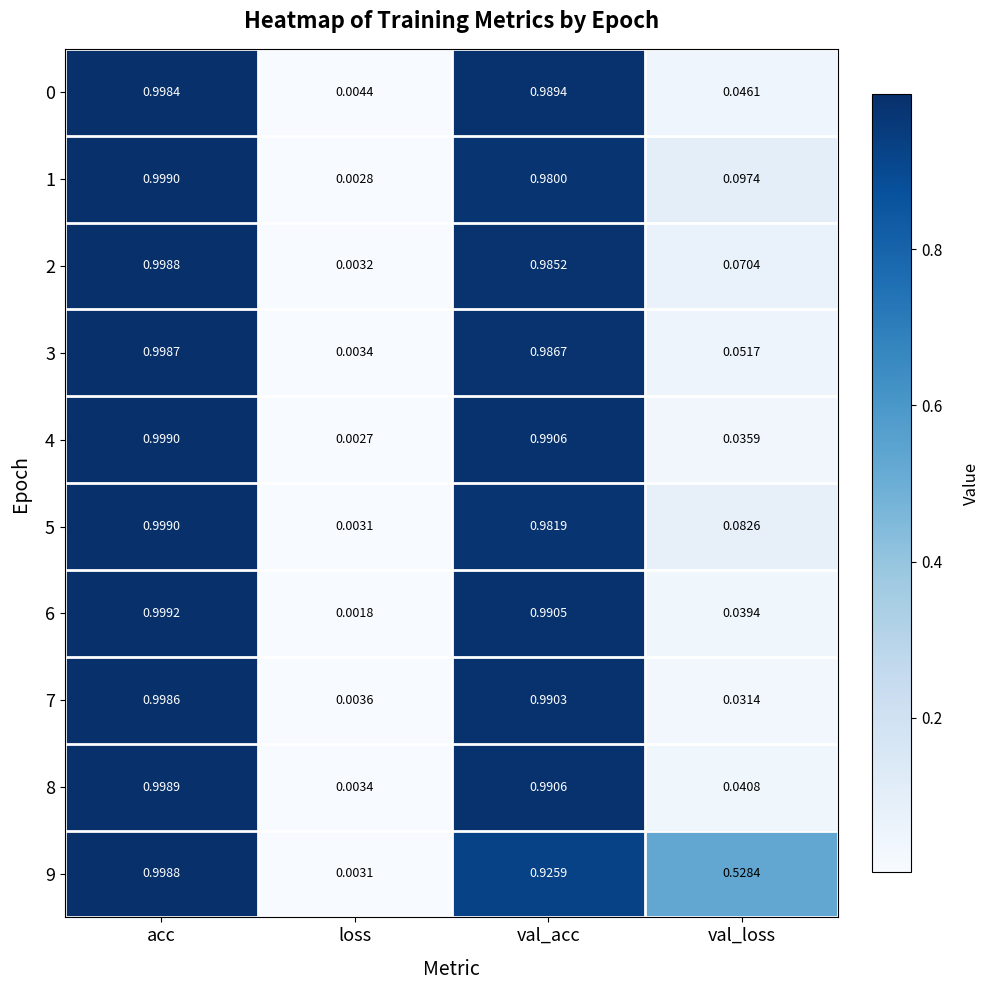

Which series has the largest range (max minus min)?

6